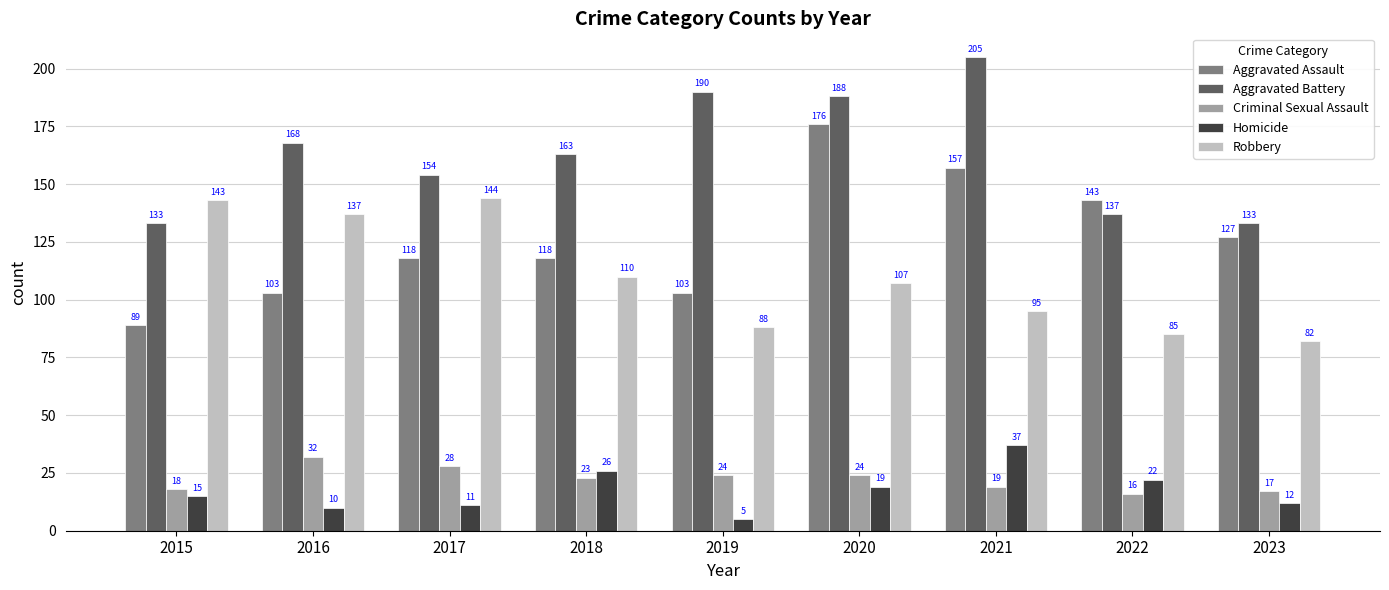

Reading right to left, what are all the values shown in this chart?

Aggravated Assault: 2023=127	2022=143	2021=157	2020=176	2019=103	2018=118	2017=118	2016=103	2015=89
Aggravated Battery: 2023=133	2022=137	2021=205	2020=188	2019=190	2018=163	2017=154	2016=168	2015=133
Criminal Sexual Assault: 2023=17	2022=16	2021=19	2020=24	2019=24	2018=23	2017=28	2016=32	2015=18
Homicide: 2023=12	2022=22	2021=37	2020=19	2019=5	2018=26	2017=11	2016=10	2015=15
Robbery: 2023=82	2022=85	2021=95	2020=107	2019=88	2018=110	2017=144	2016=137	2015=143